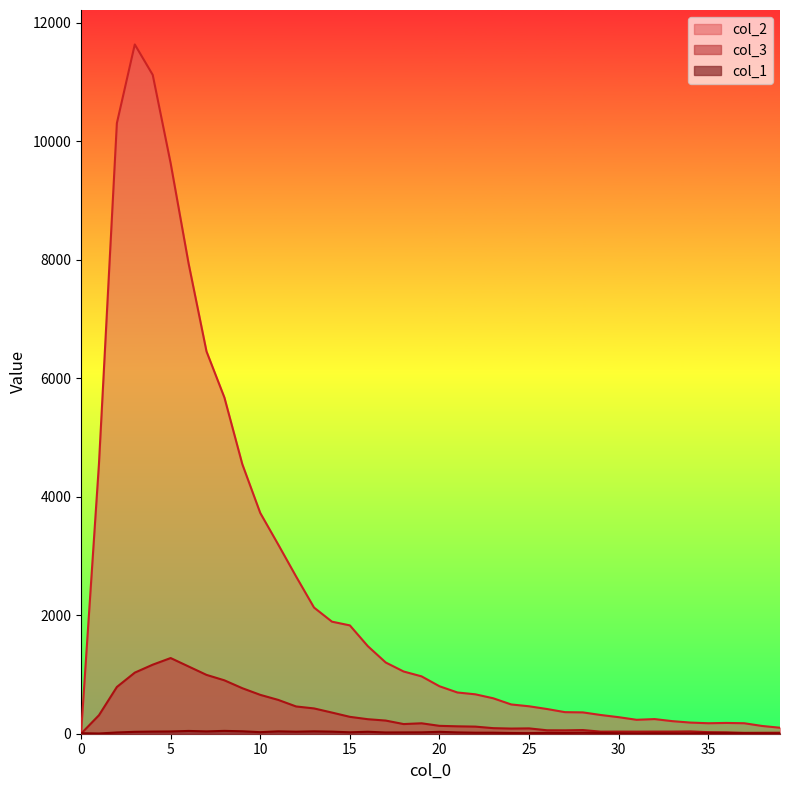

How many data points does each series have?

40